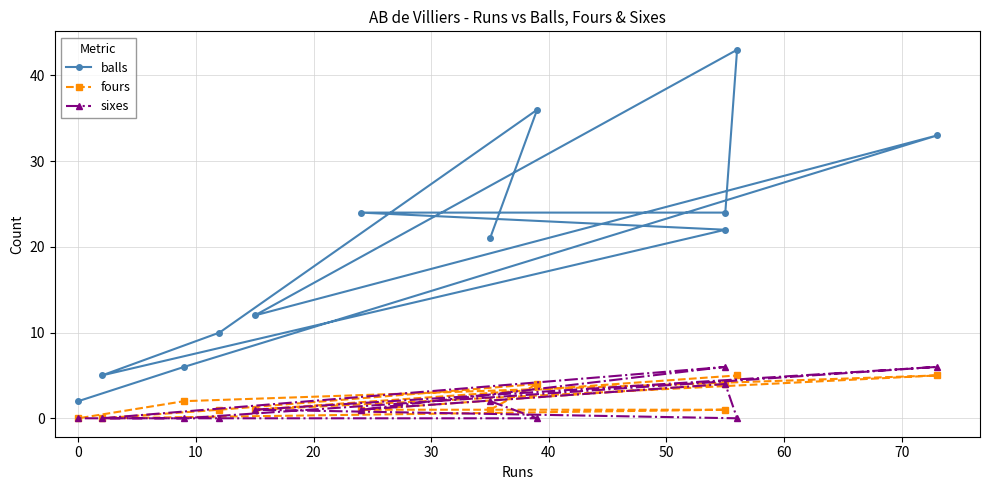

What is the highest value of the sixes series?

6